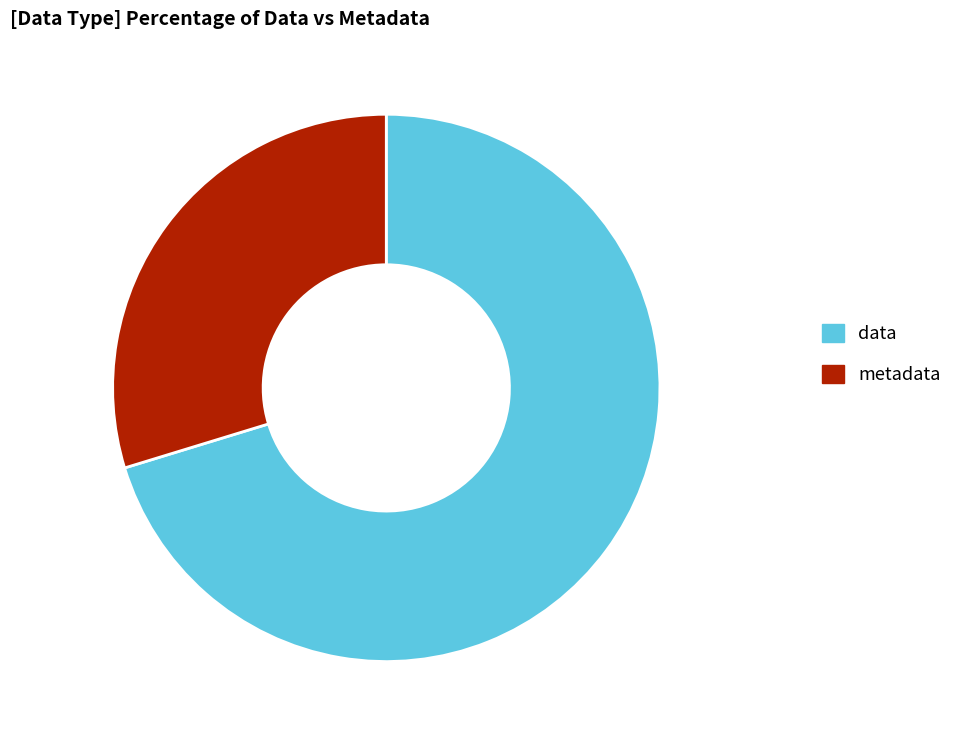

Approximately how many times larger is the value at metadata compared to data?

0.4